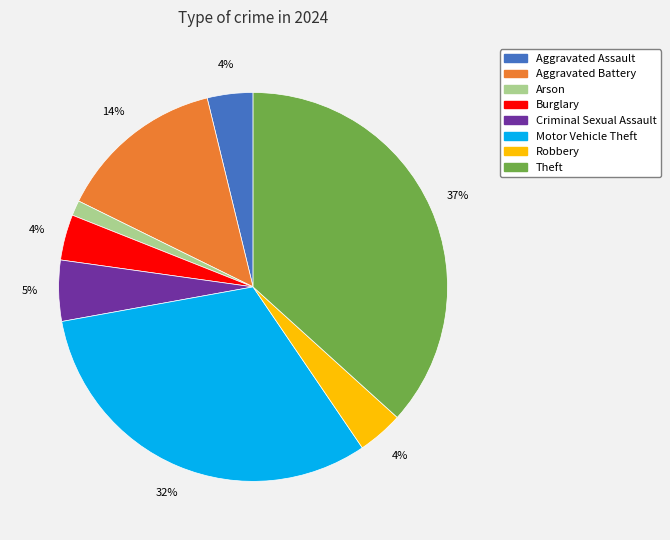

Which category has the smallest portion of the pie?

Arson